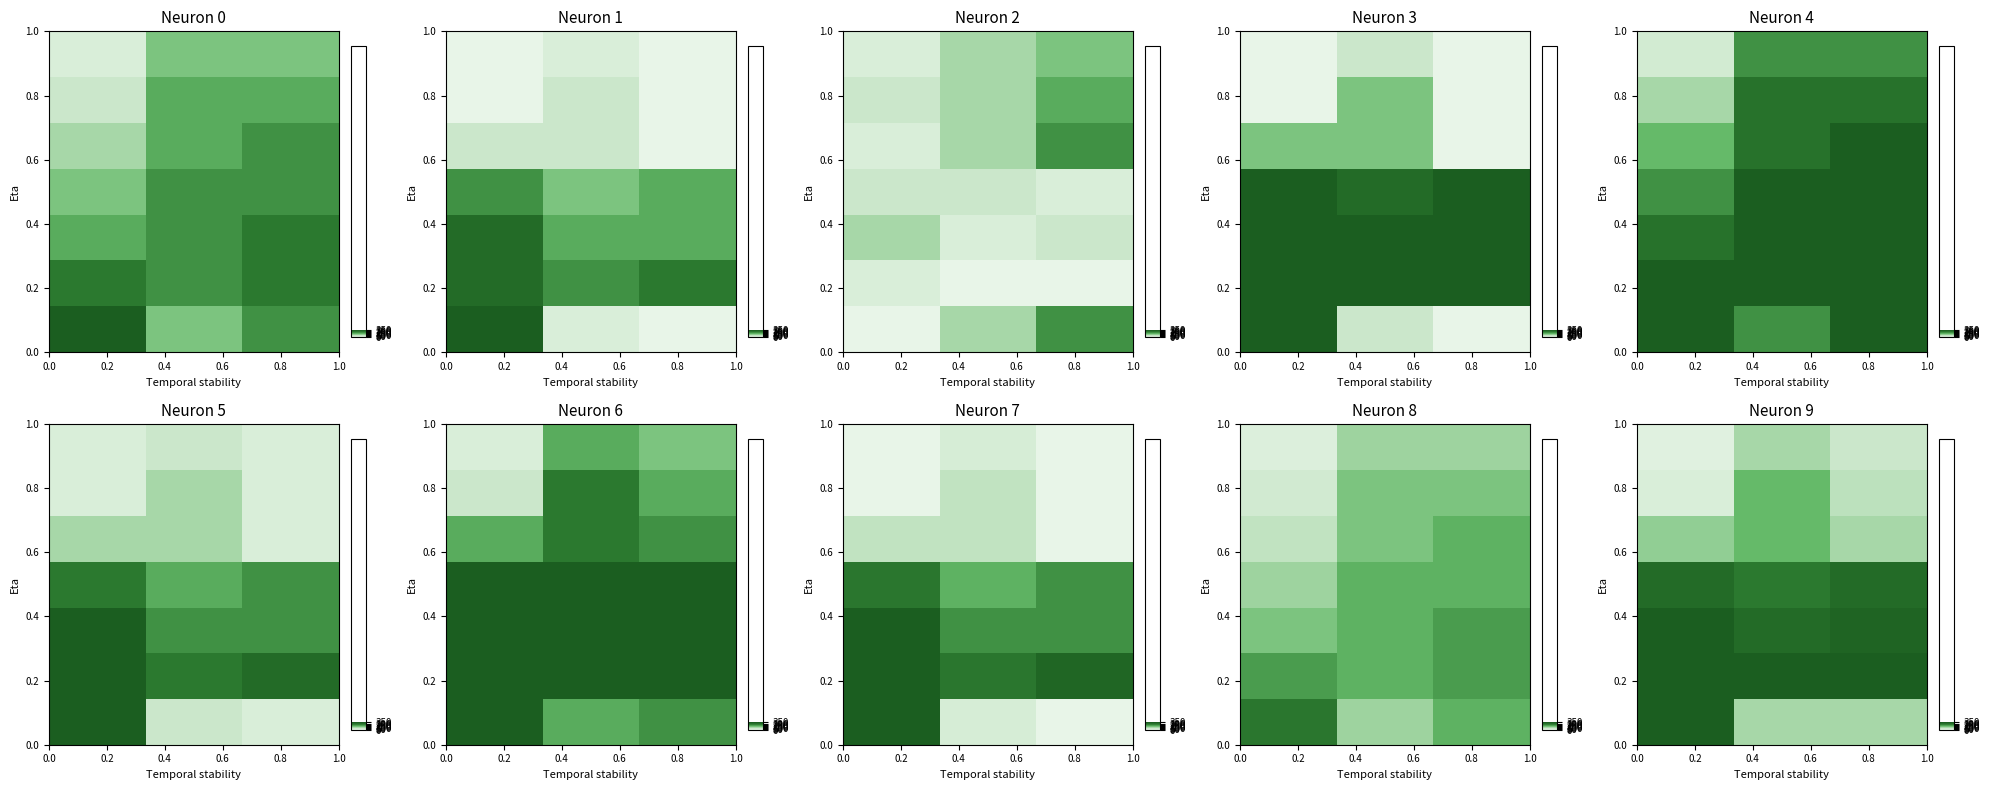

What is the maximum value shown in the chart?

9.0